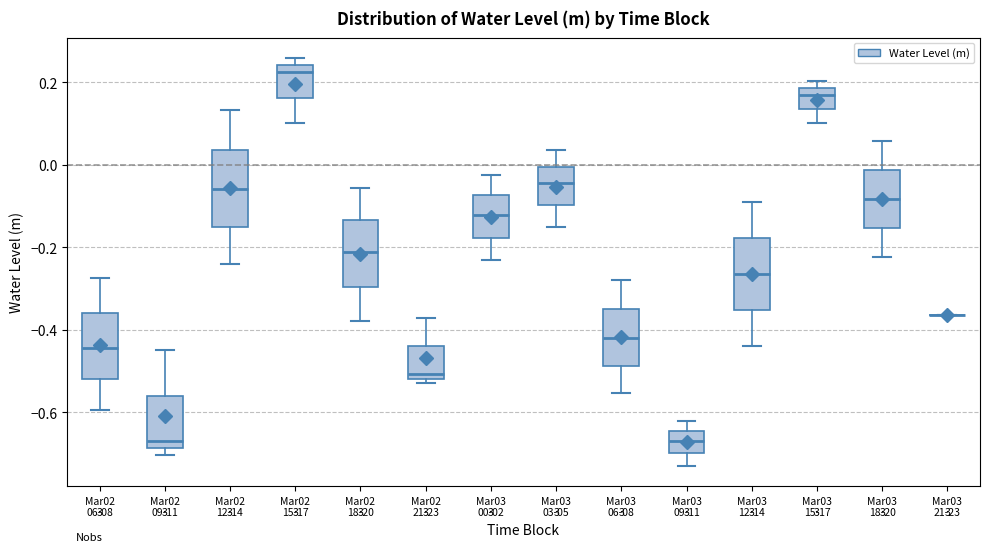

Reading left to right, read every box against the y-axis: the position of its median line, the range the box covers, and the ends of its whiskers. The values are not printed on the chart, so give them approximately, as read against the axis.

Mar02 06-08: median -0.44, box -0.52 to -0.36, whiskers -0.60 to -0.28
Mar02 09-11: median -0.68 (just above the box's lower edge), box -0.68 to -0.56, whiskers -0.70 to -0.44
Mar02 12-14: median -0.06, box -0.14 to 0.04, whiskers -0.24 to 0.14
Mar02 15-17: median 0.22, box 0.16 to 0.24, whiskers 0.10 to 0.26
Mar02 18-20: median -0.22, box -0.30 to -0.14, whiskers -0.38 to -0.06
Mar02 21-23: median -0.50, box -0.52 to -0.44, whiskers -0.52 (just below the box's lower edge) to -0.38
Mar03 00-02: median -0.12, box -0.18 to -0.08, whiskers -0.24 to -0.02
Mar03 03-05: median -0.04, box -0.10 to 0.00, whiskers -0.14 to 0.04
Mar03 06-08: median -0.42, box -0.48 to -0.36, whiskers -0.56 to -0.28
Mar03 09-11: median -0.66, box -0.70 to -0.64, whiskers -0.72 to -0.62
Mar03 12-14: median -0.26, box -0.36 to -0.18, whiskers -0.44 to -0.10
Mar03 15-17: median 0.16, box 0.14 to 0.18, whiskers 0.10 to 0.20
Mar03 18-20: median -0.08, box -0.16 to -0.02, whiskers -0.22 to 0.06
Mar03 21-23: box collapsed to a line at -0.36, whiskers -0.36 to -0.36